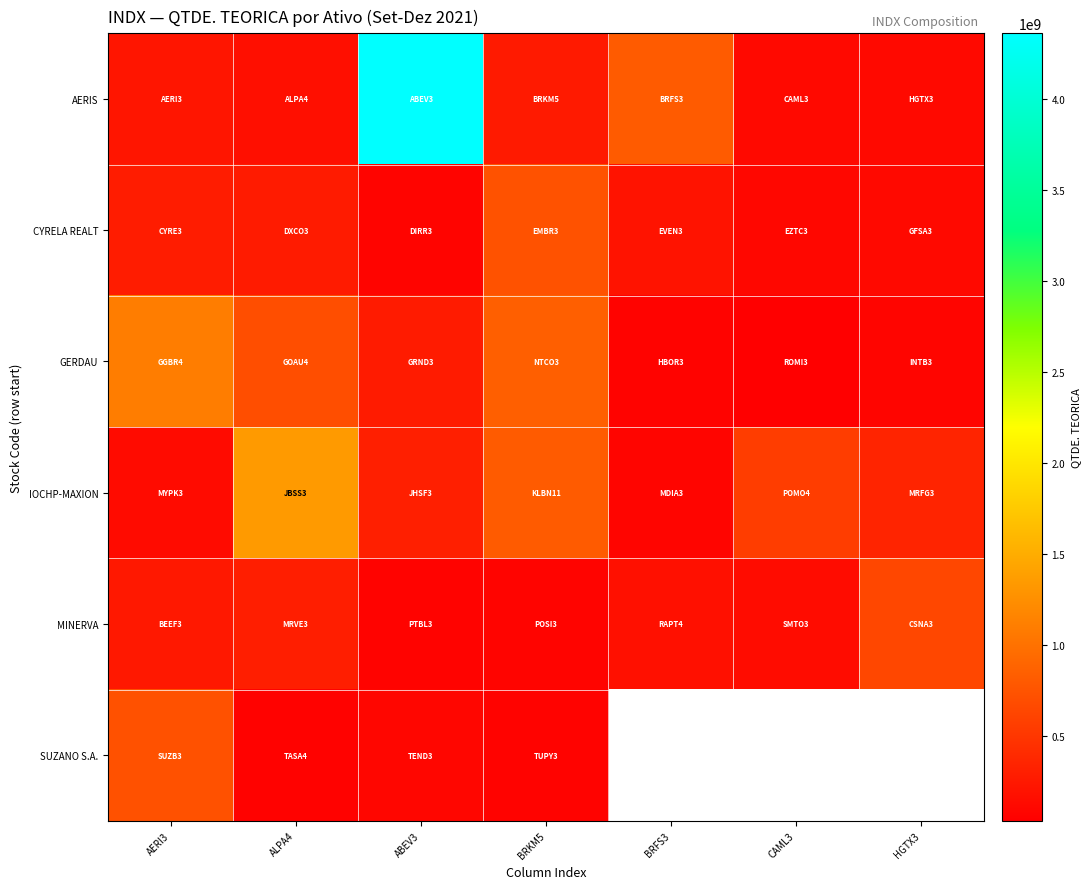

Which series has the largest range (max minus min)?

AERIS